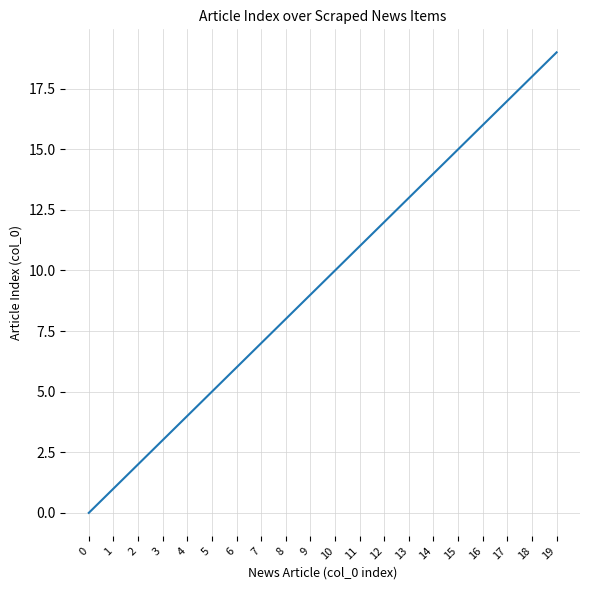

Rank the categories by value from highest to lowest.

19, 18, 17, 16, 15, 14, 13, 12, 11, 10, 9, 8, 7, 6, 5, 4, 3, 2, 1, 0